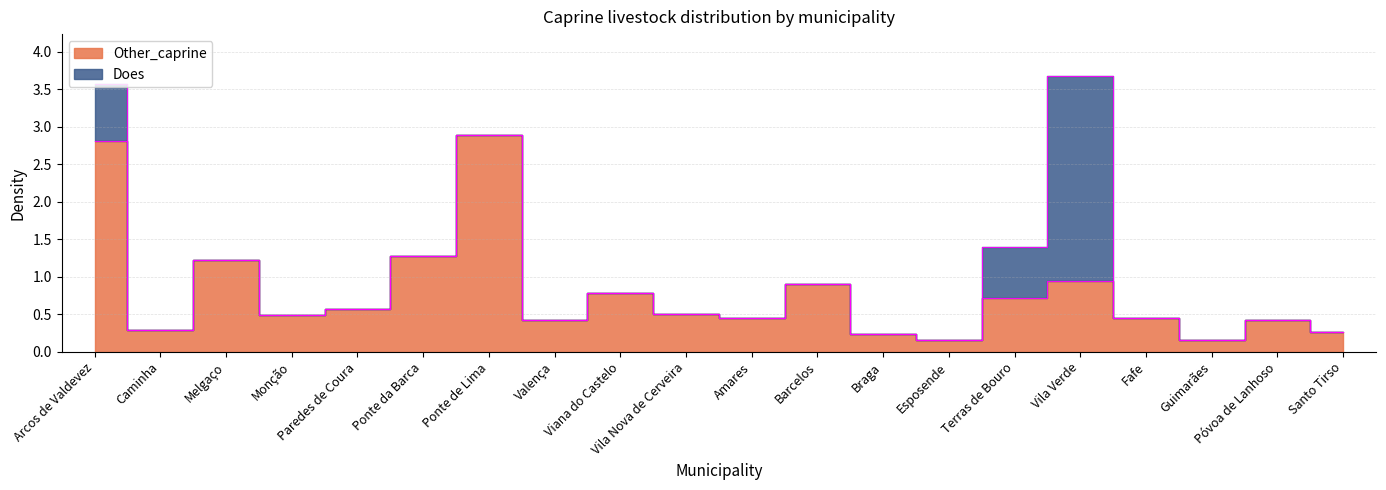

True or false: the data shows 0.7 at Ponte da Barca.

False